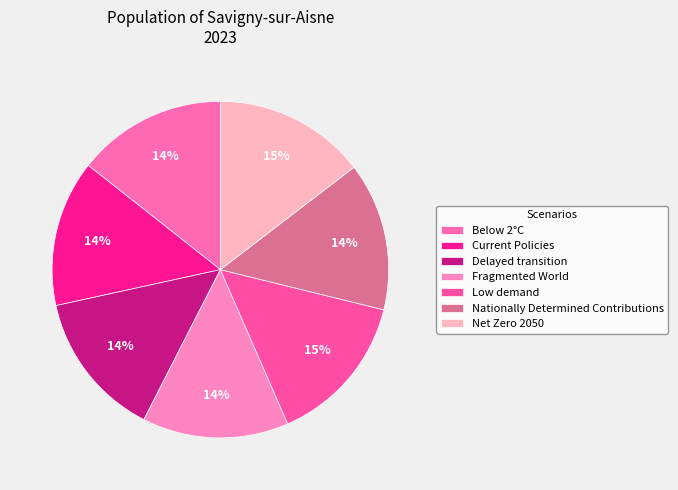

Combined, what portion of the pie is Low demand and Net Zero 2050?

29.2%